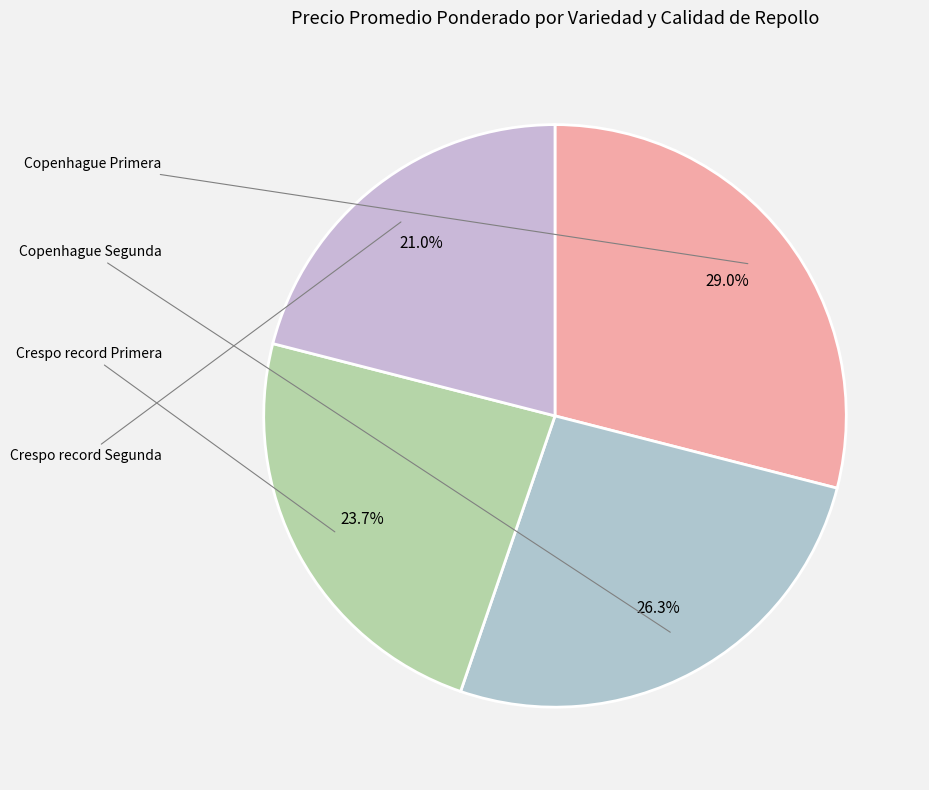

To the nearest percent, what portion does Crespo record Primera represent?

24%